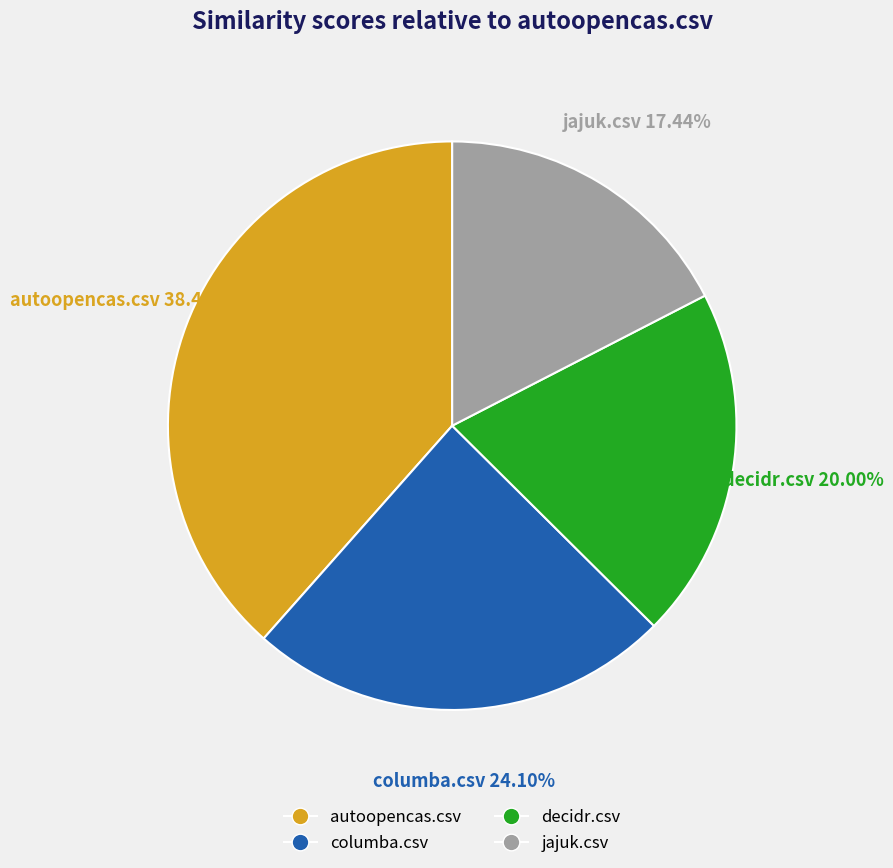

To the nearest percent, what is the difference between the columba.csv and jajuk.csv slice percentages?

7%